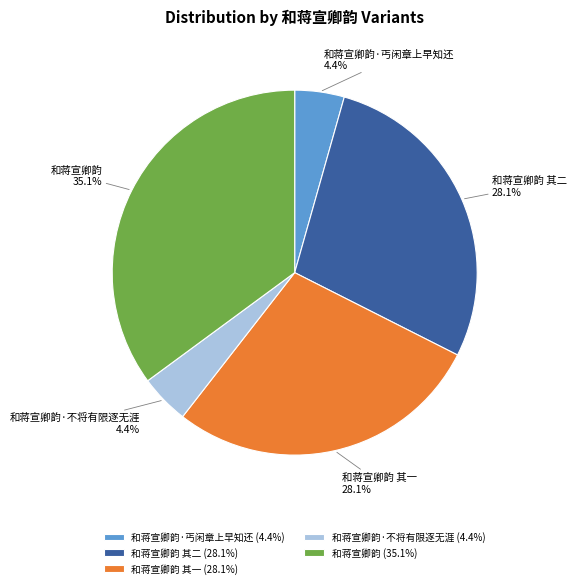

To the nearest percent, what portion does 和蒋宣卿韵·丐闲章上早知还 represent?

4%